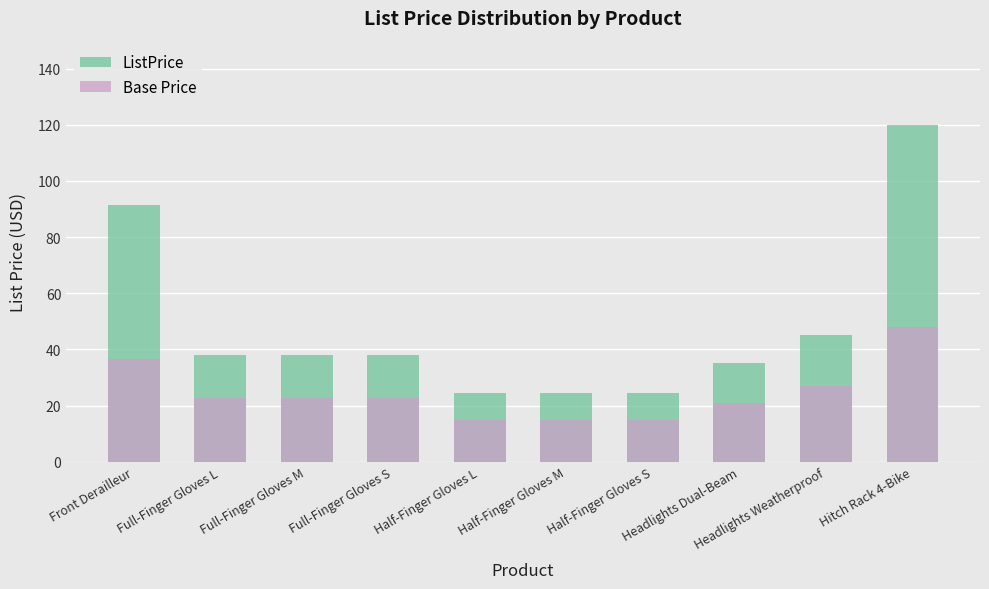

How many distinct data groups are displayed?

2